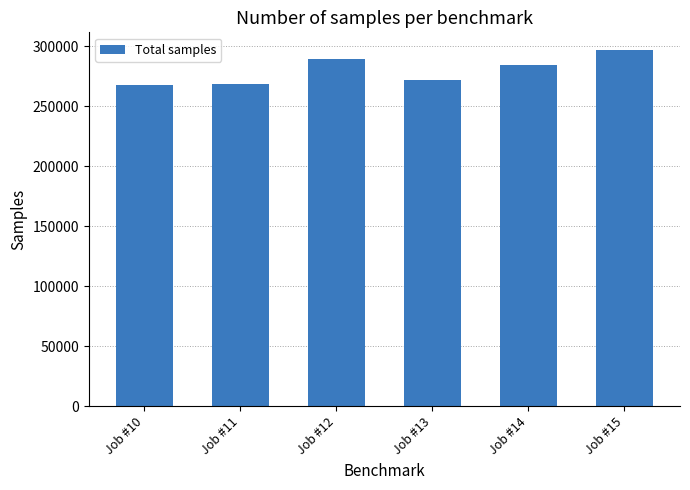

The value at Job #10 is 267718. True or false?

True